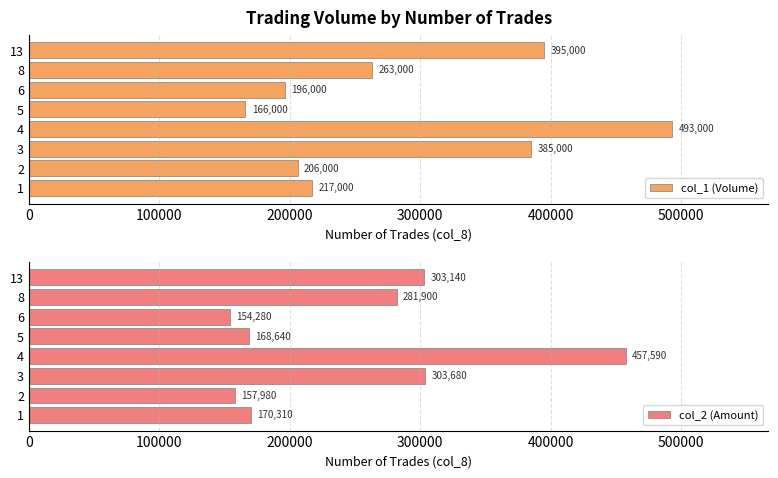

What is the sum of all col_1 (Volume) values?

2321000